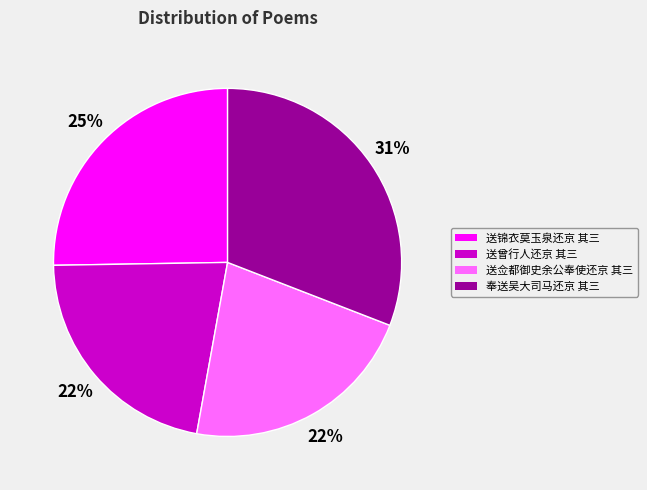

Between 送锦衣莫玉泉还京 其三 and 送曾行人还京 其三, which is larger?

送锦衣莫玉泉还京 其三